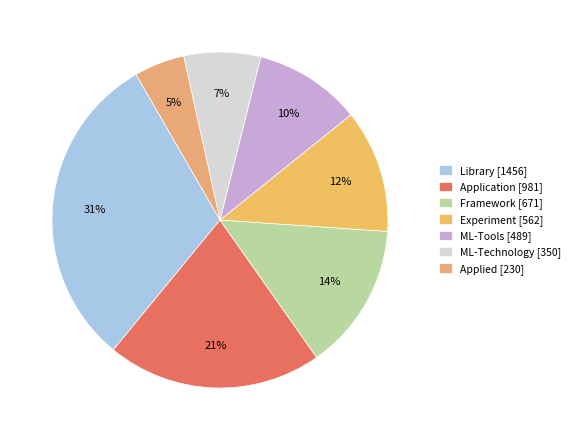

Rank the categories by value from lowest to highest.

Applied, ML-Technology, ML-Tools, Experiment, Framework, Application, Library